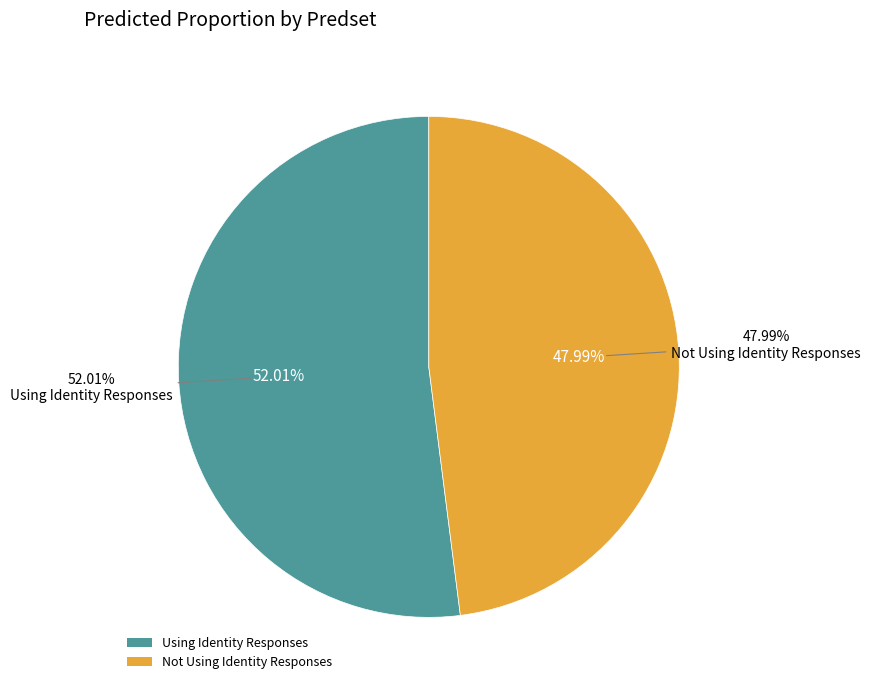

True or false: Using Identity Responses accounts for 61% of the total.

False